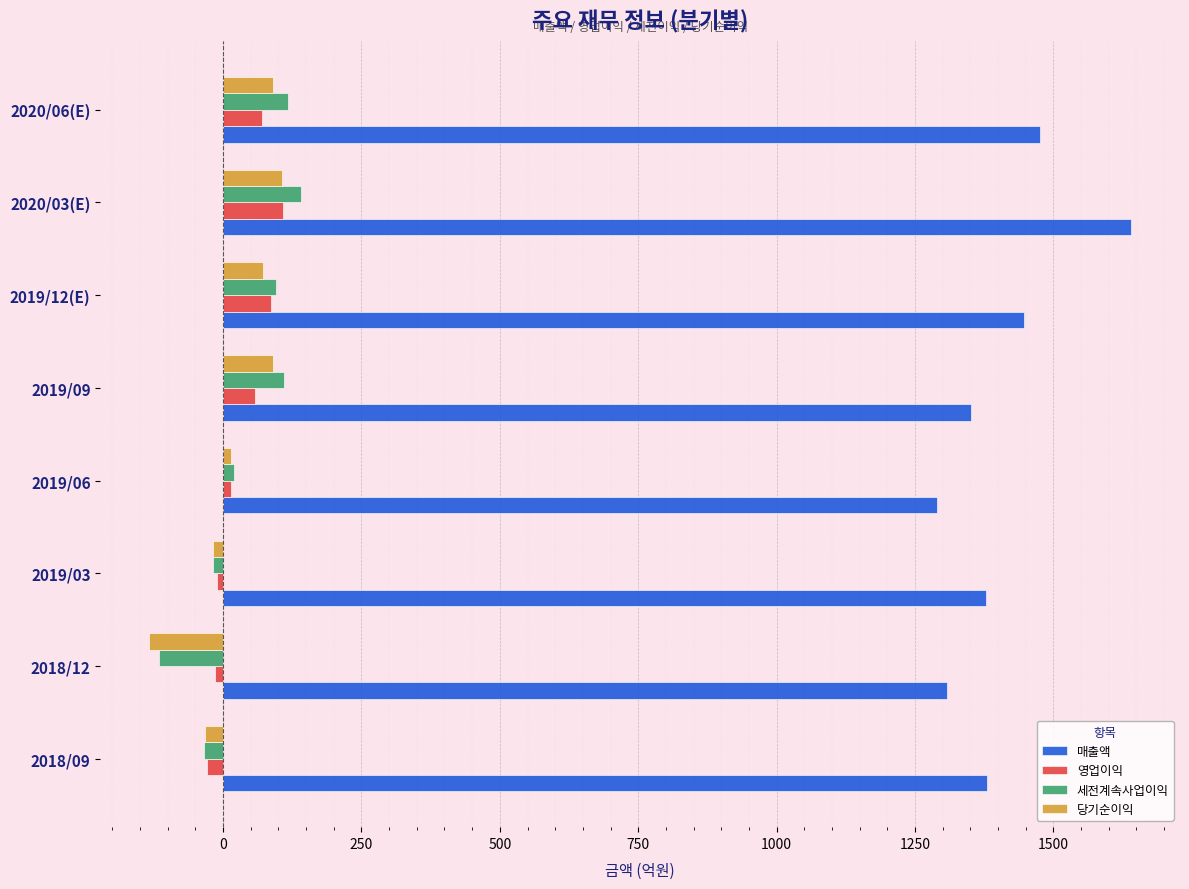

At which category is the sum across all series the highest?

2020/03(E)